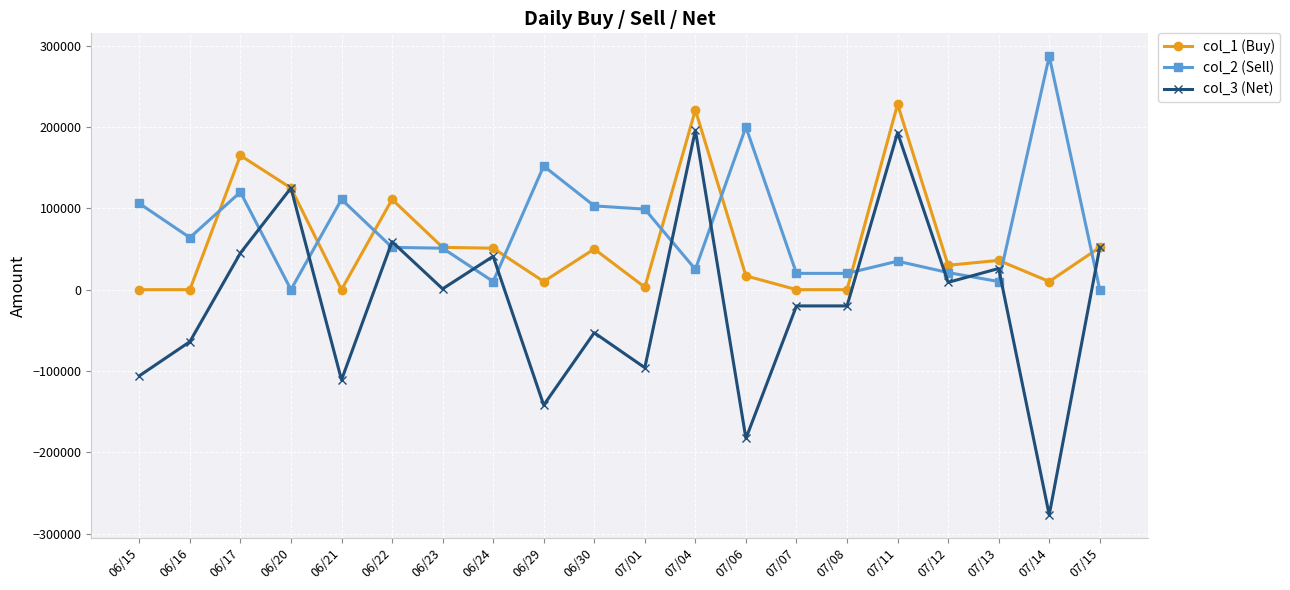

What is the difference between the highest and lowest values at 07/11?

193000